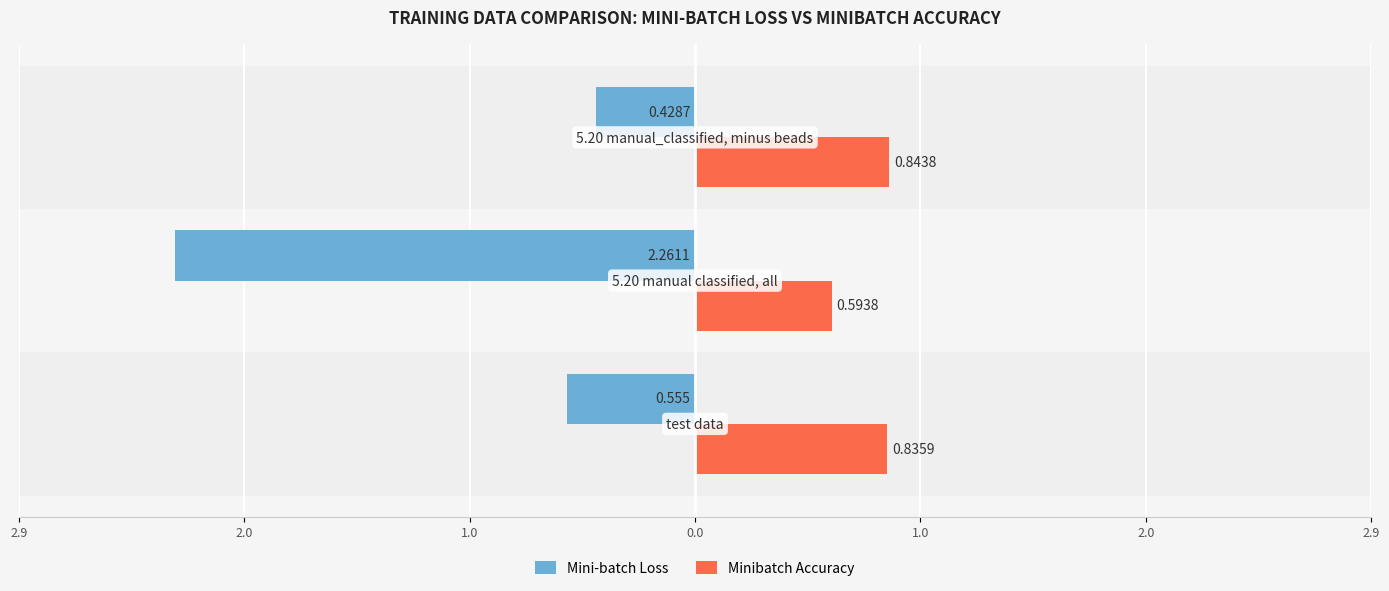

What are all the series names shown in the legend?

Mini-batch Loss, Minibatch Accuracy